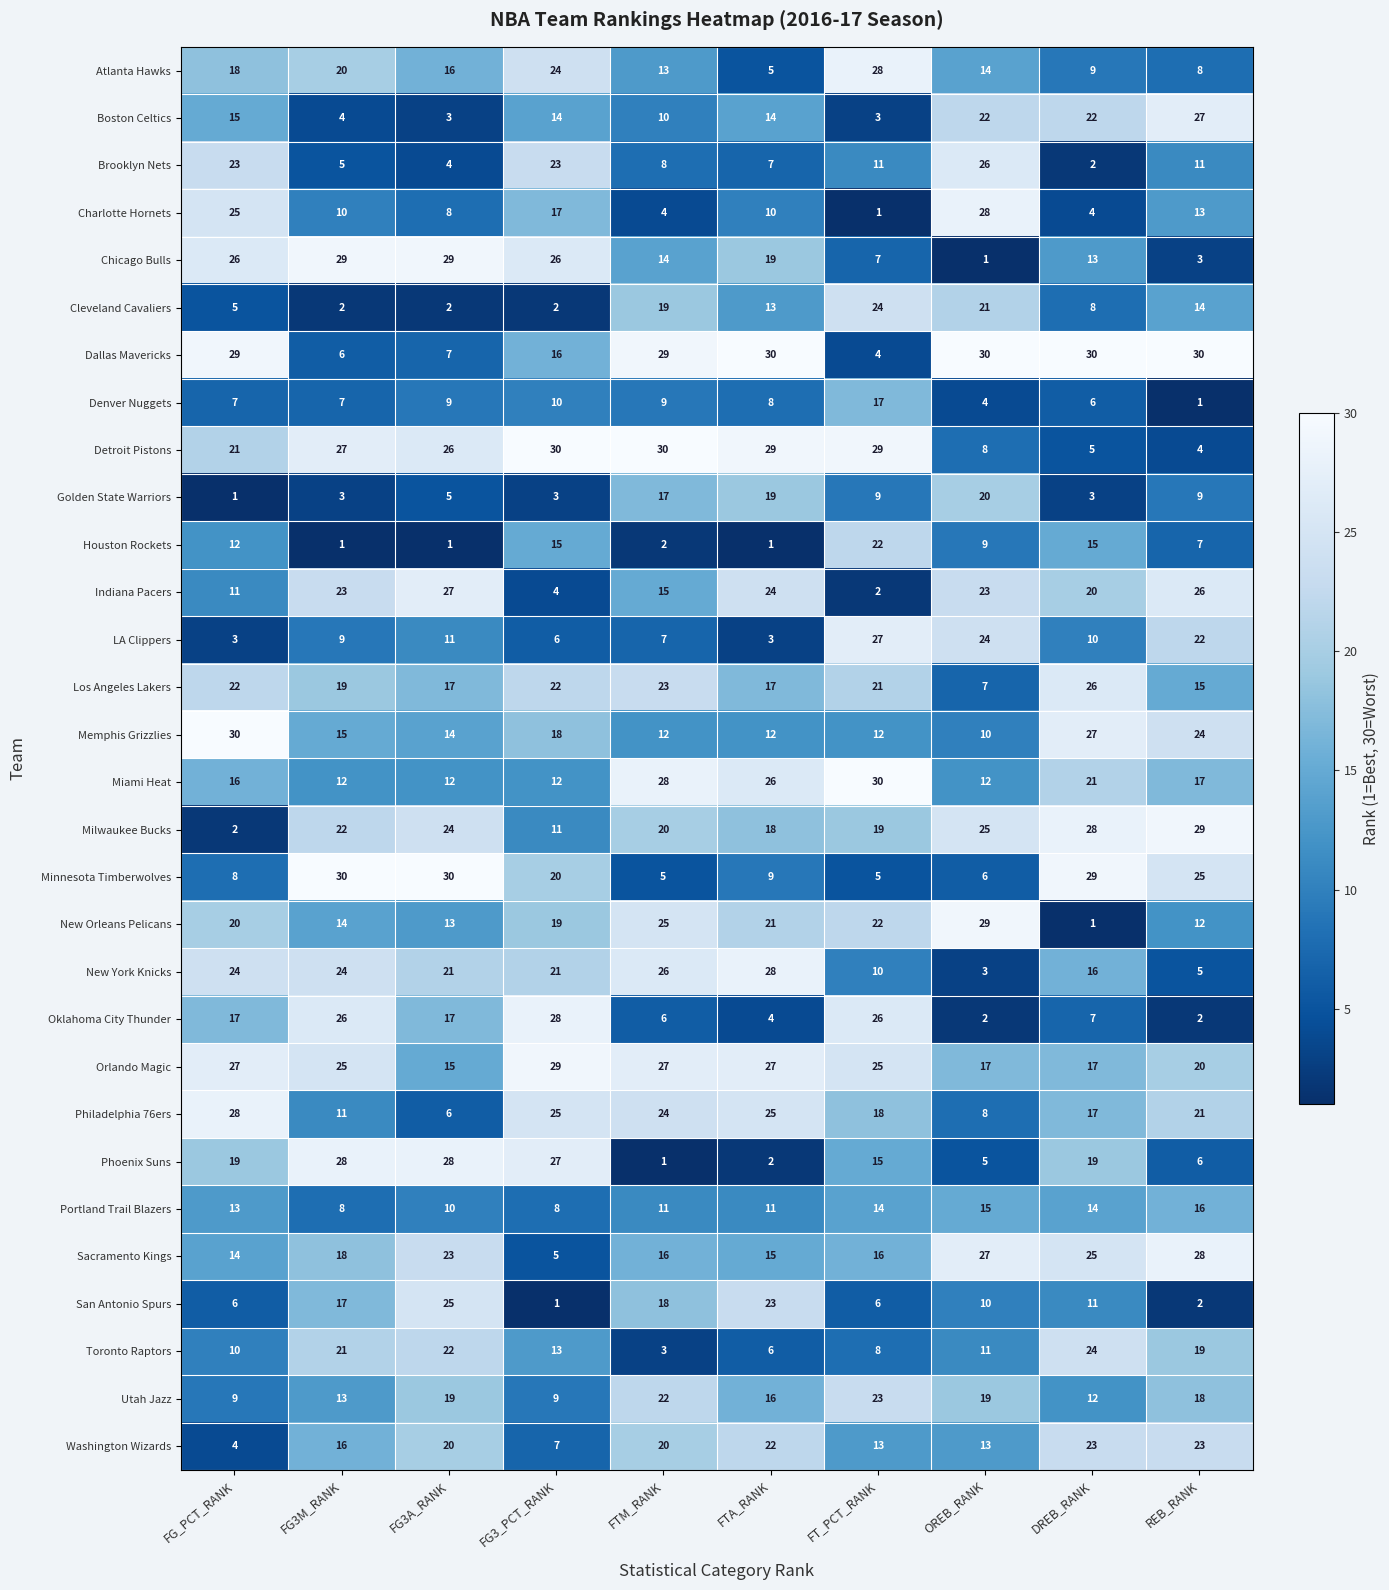

What is the maximum value for Dallas Mavericks?

30